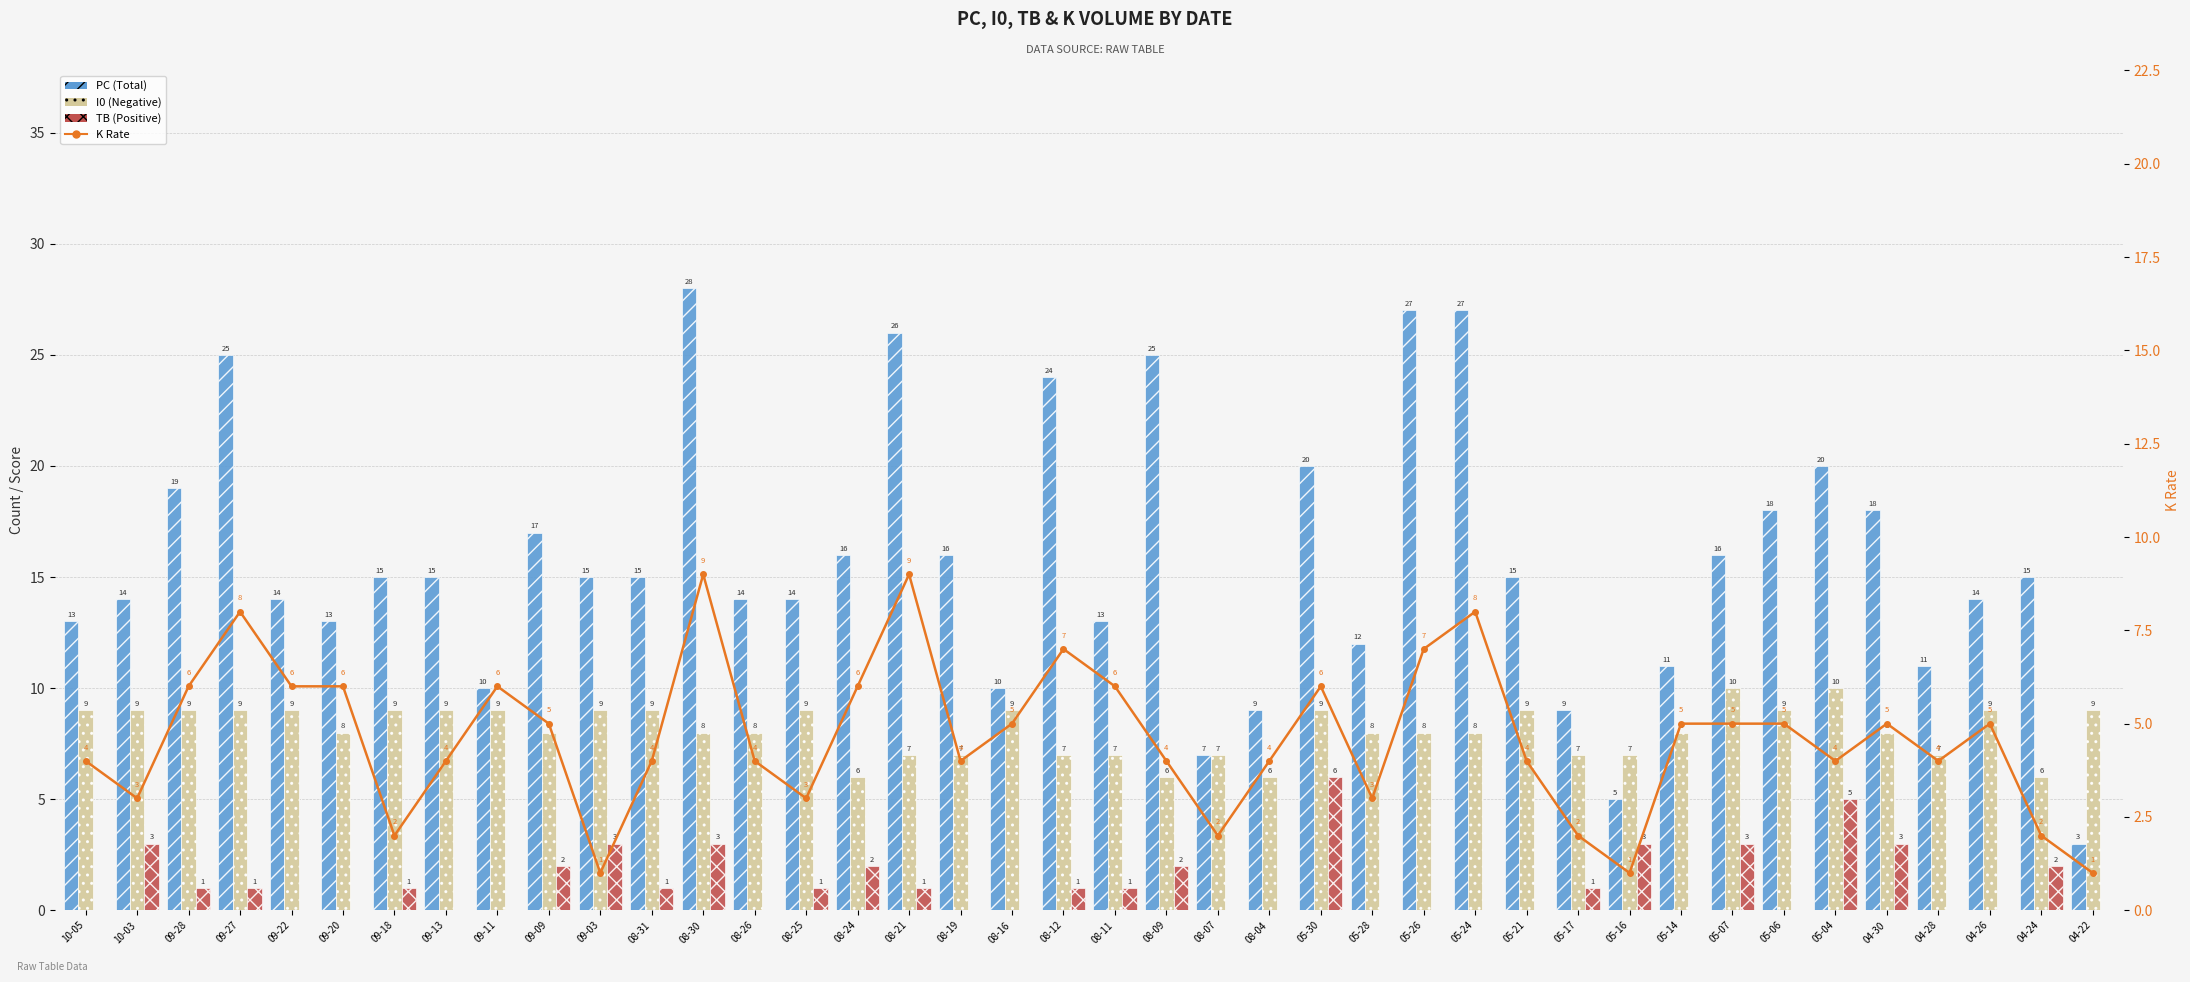

How many values in the PC (Total) series are below 15?

18